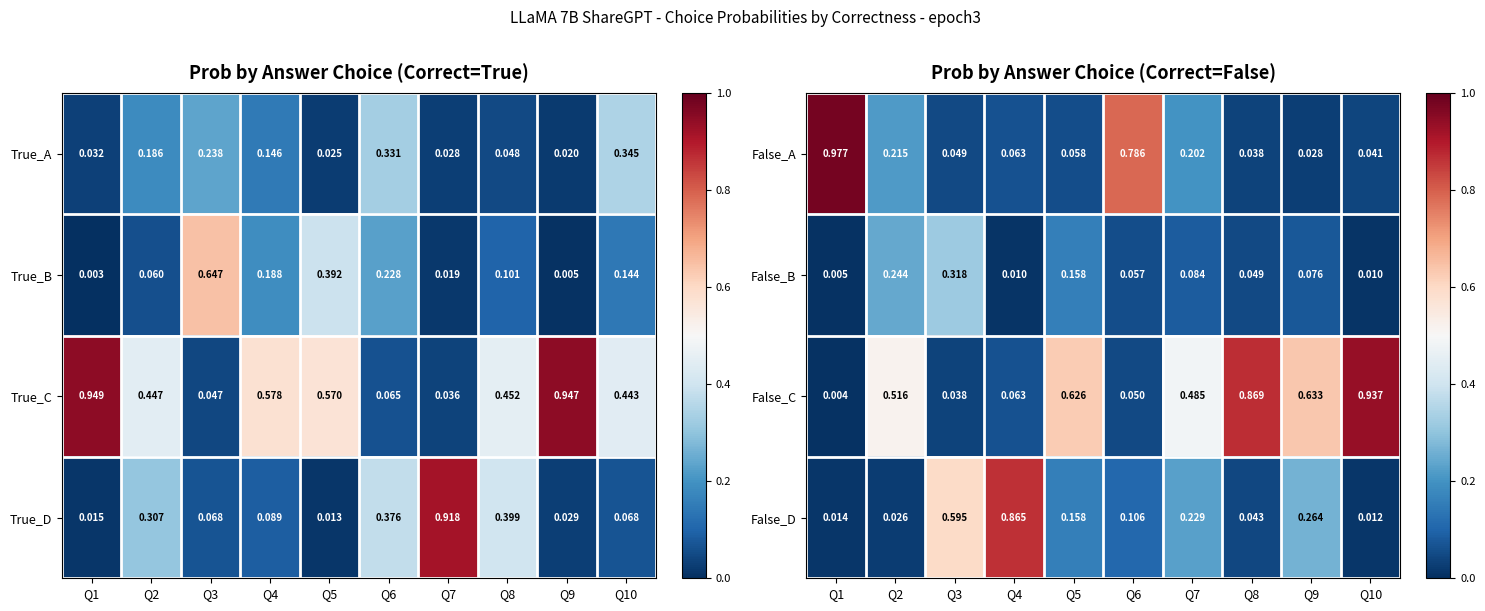

What value does the False_A series have at Q6?

0.8